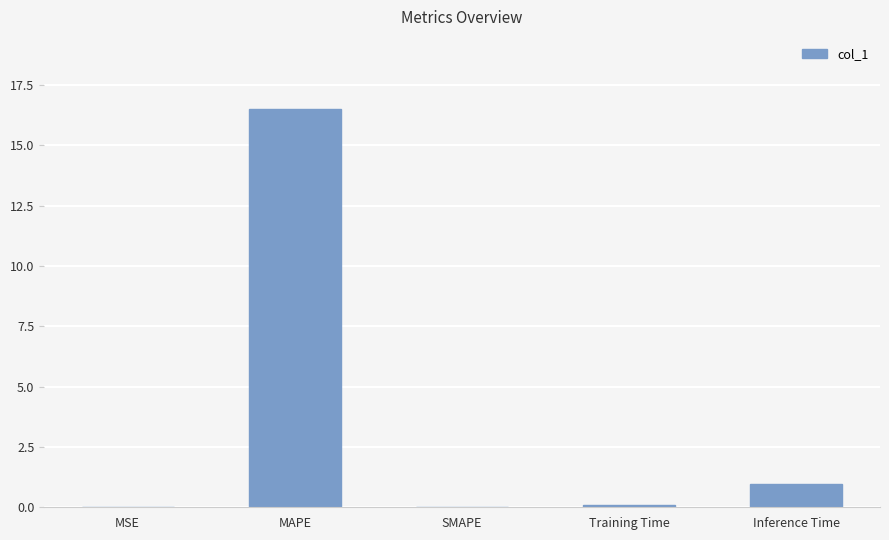

True or false: the data shows 0.0 at SMAPE.

True